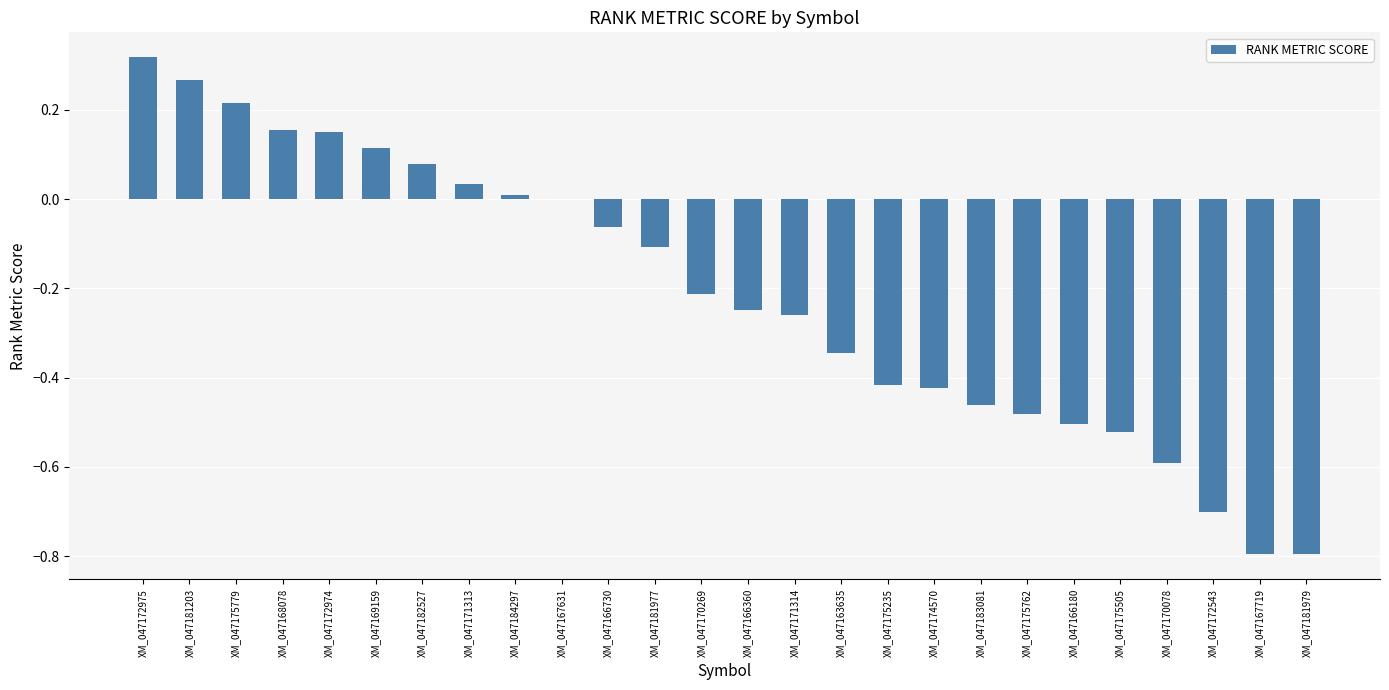

Which label corresponds to the largest value in the chart?

XM_047172975